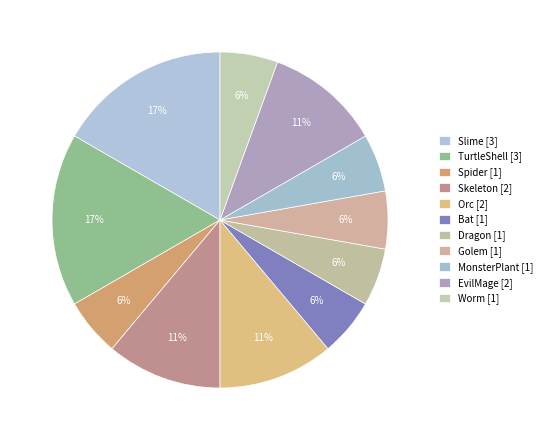

What is the change in value from TurtleShell to EvilMage?

-1